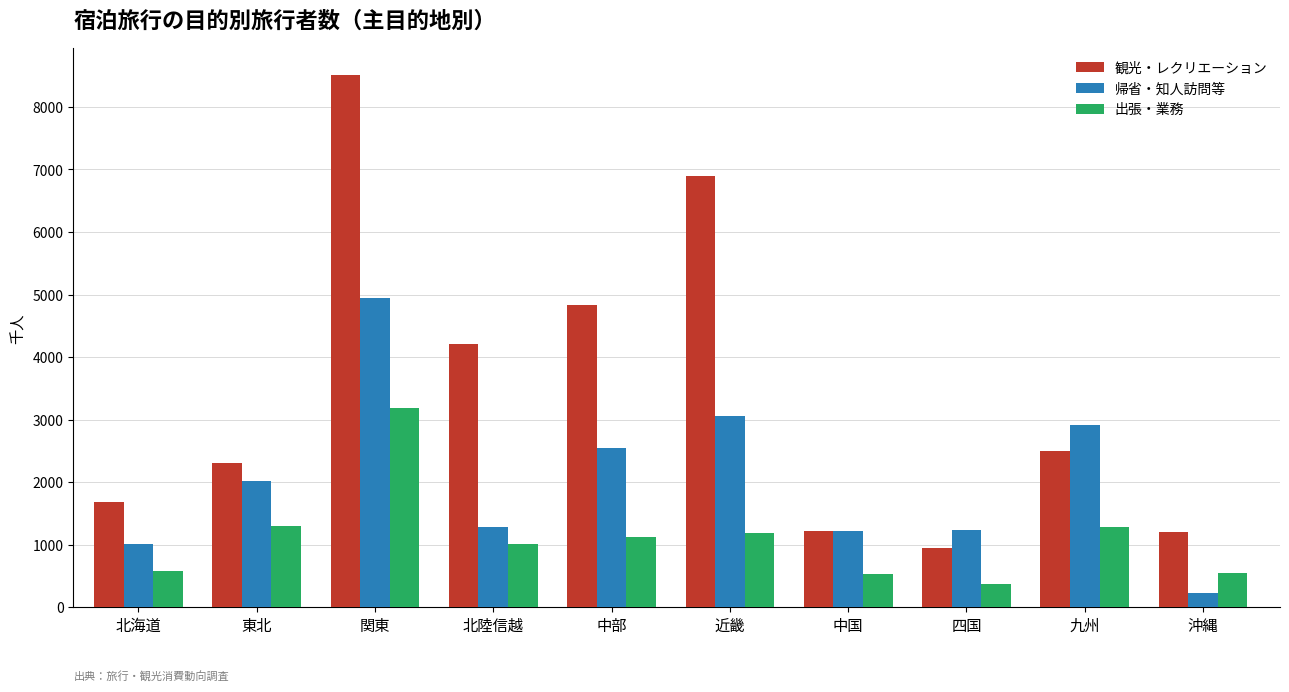

What is the label of the 5th bar from the right?

近畿